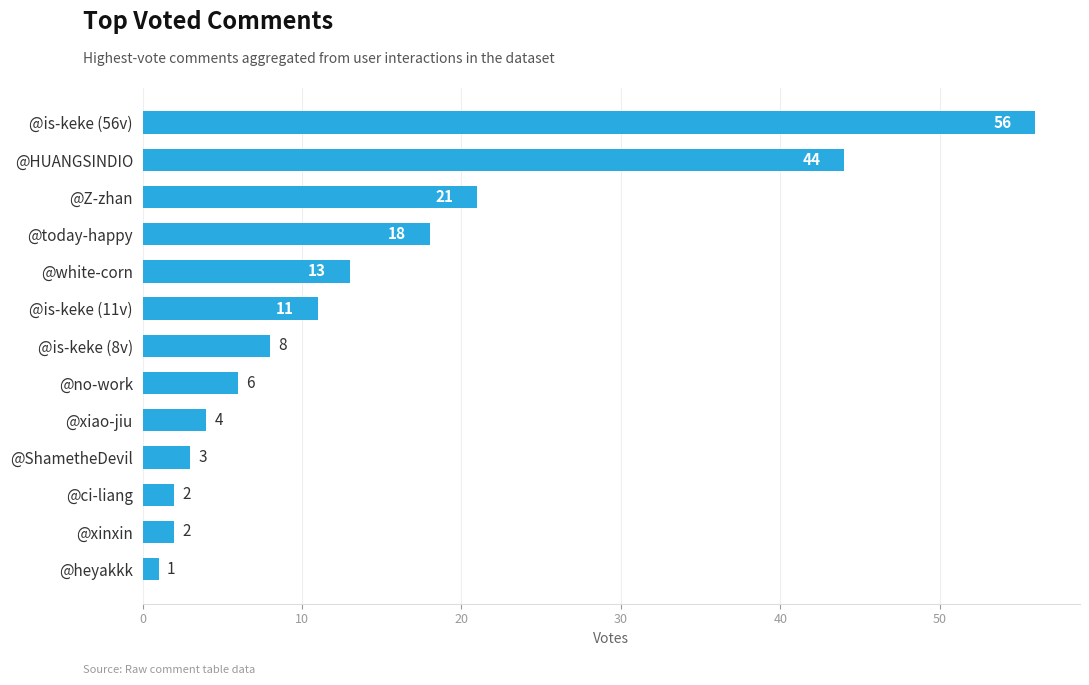

What is the sum of the values at @HUANGSINDIO and @xinxin?

46